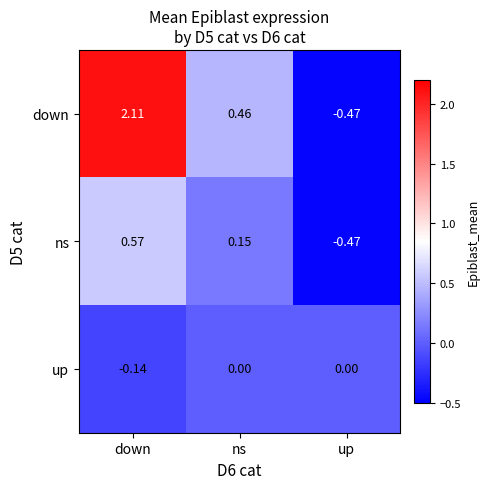

Rank the series by their maximum value, from highest to lowest.

down, ns, up